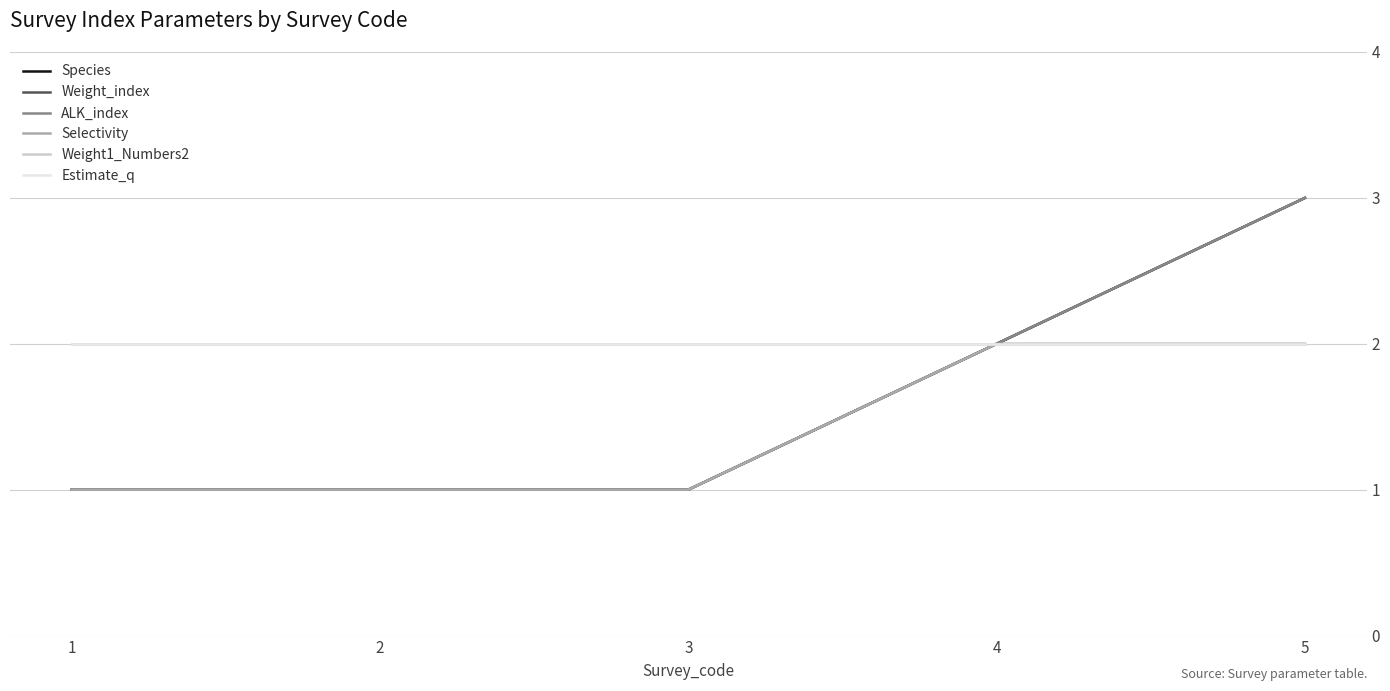

The value of Weight_index at 5 is 3. True or false?

True